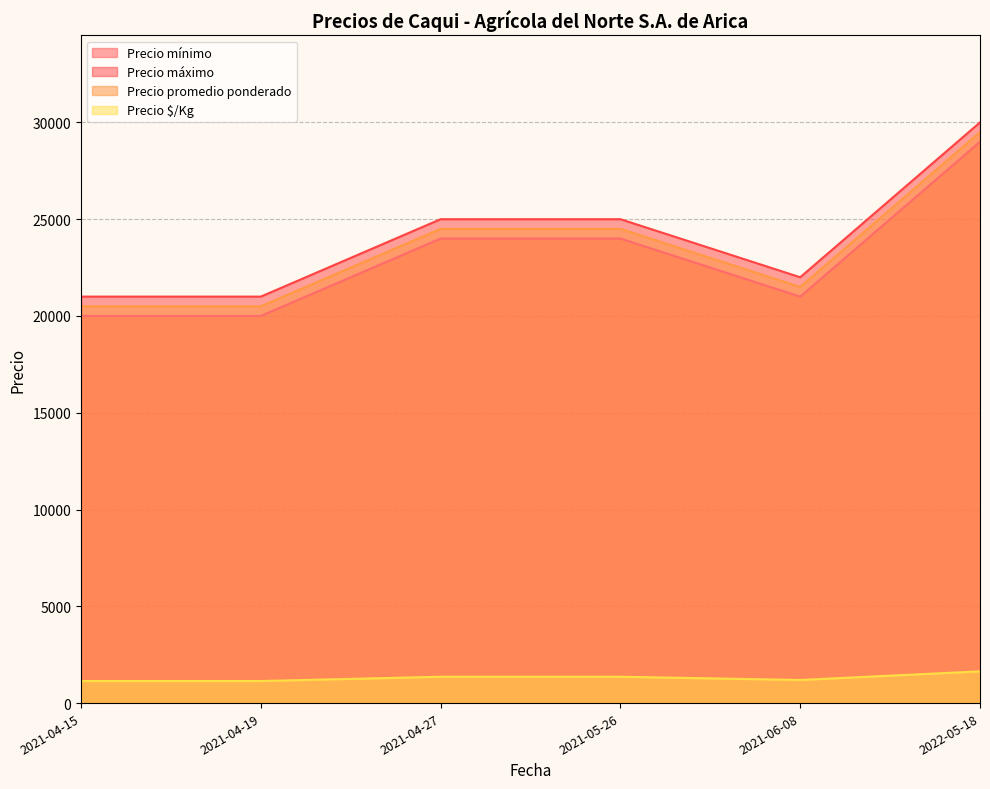

Does the chart have visible grid lines?

Yes